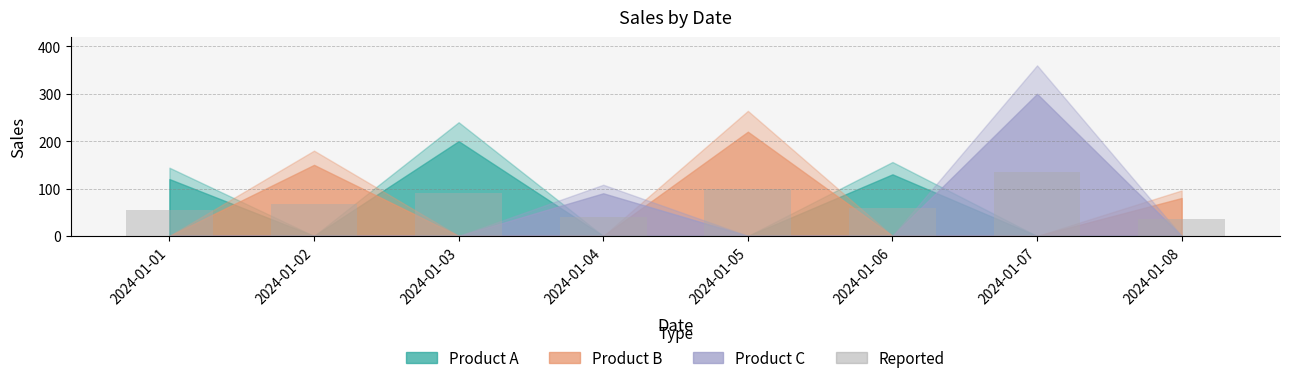

Is it true that the value at 2024-01-08 is 36.0?

True